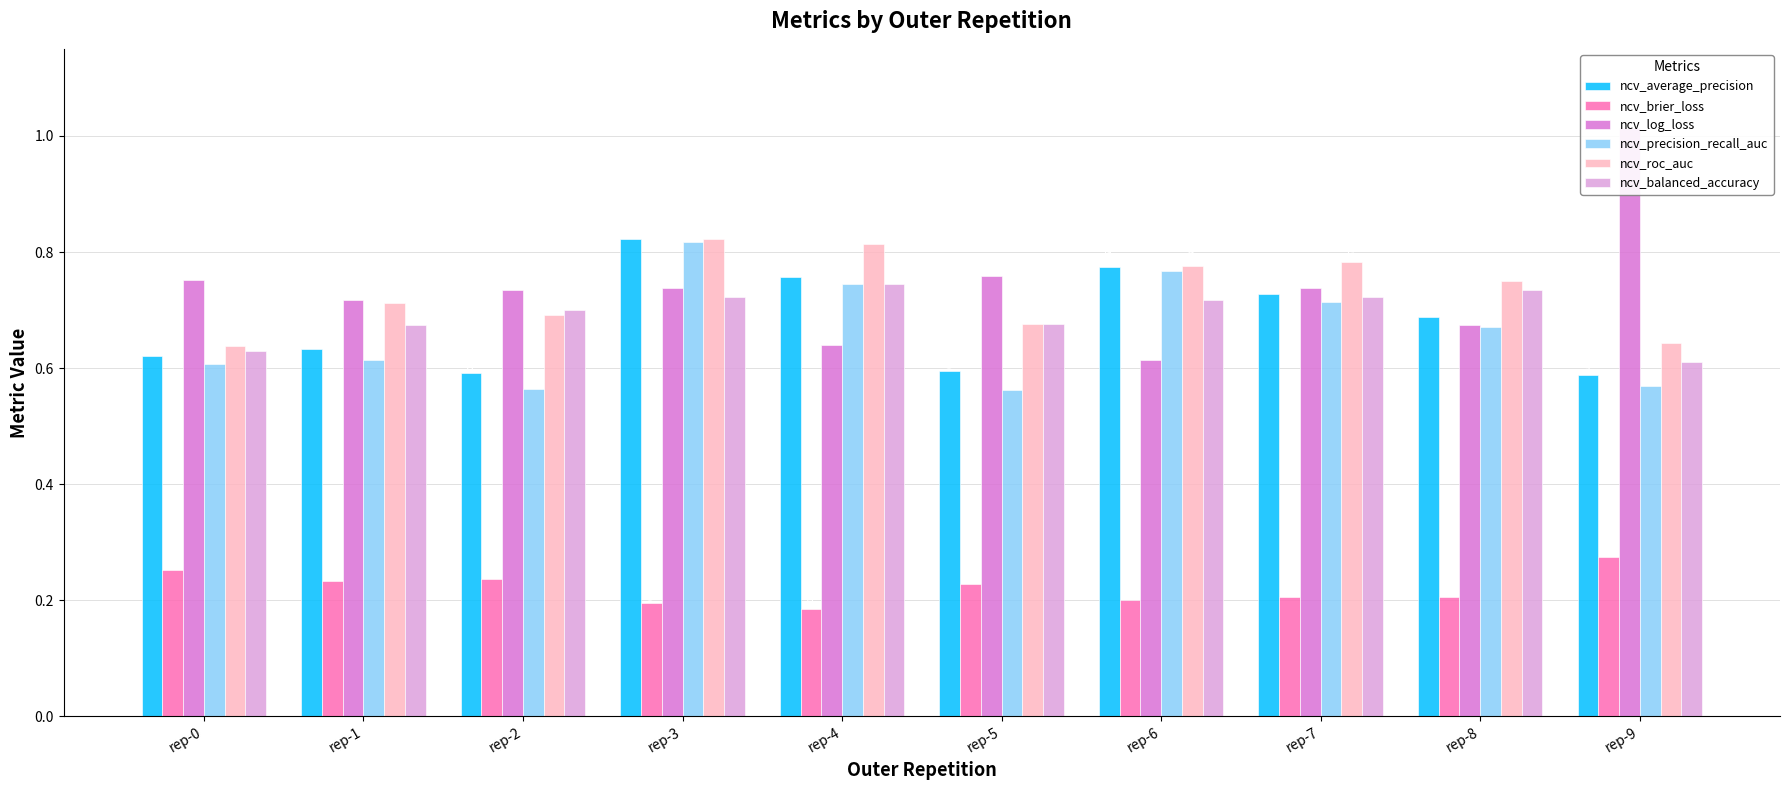

How many groups of bars are there?

10